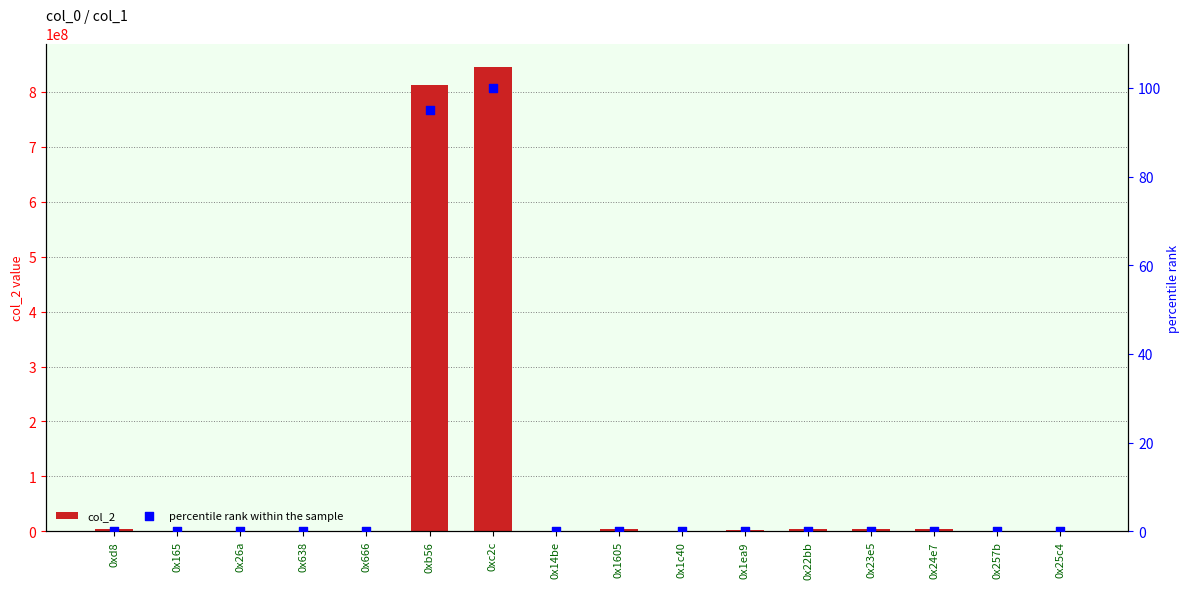

Which series reaches the minimum Y coordinate?

percentile rank within the sample